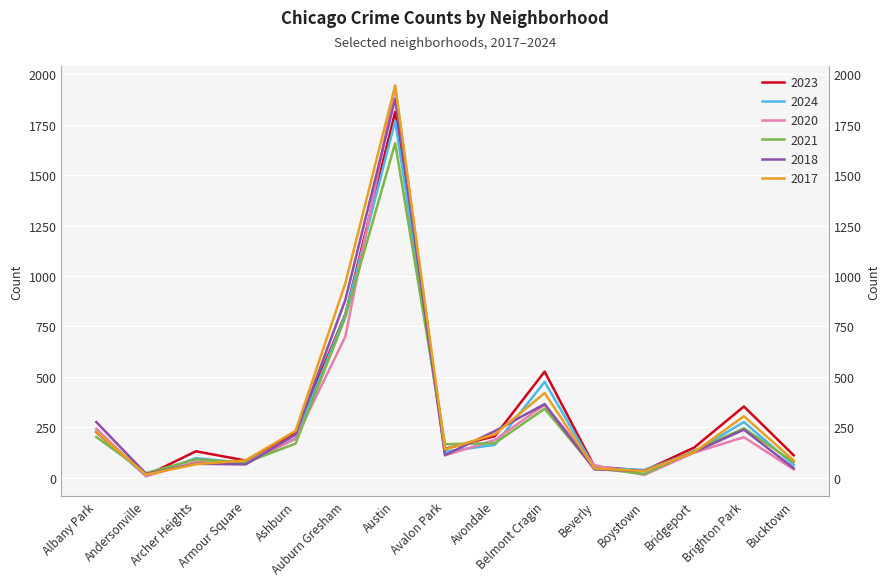

Which series has the largest total across all categories?

2017